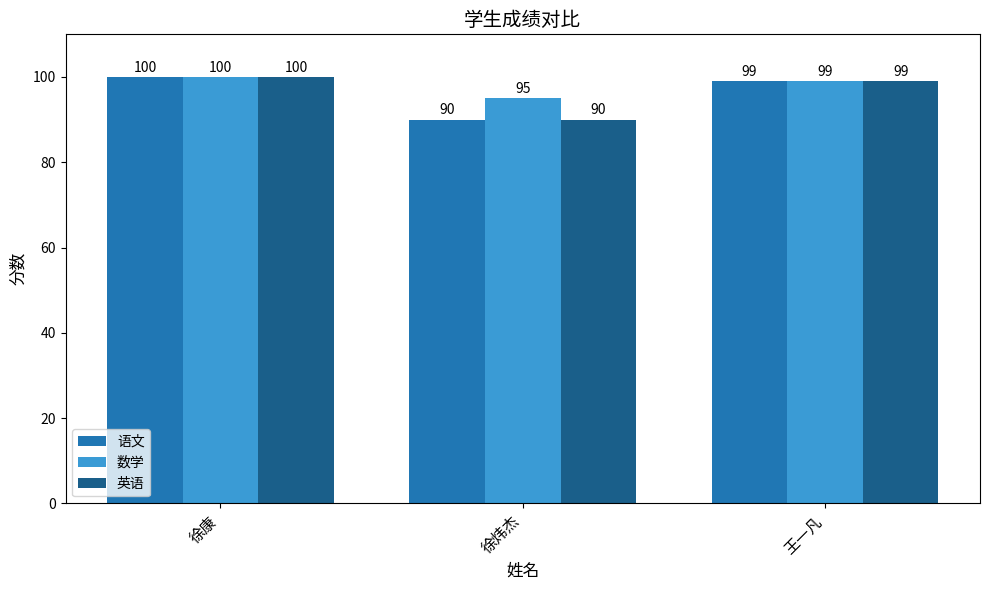

The value of 数学 at 徐康 is 100. True or false?

True